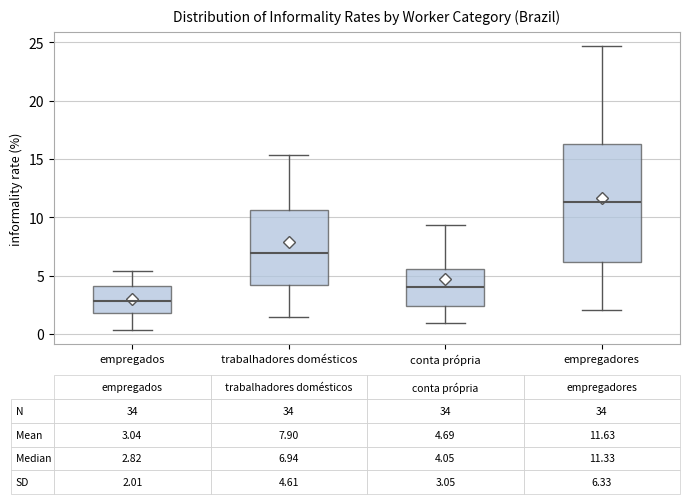

Which box has the lowest median line?

empregados